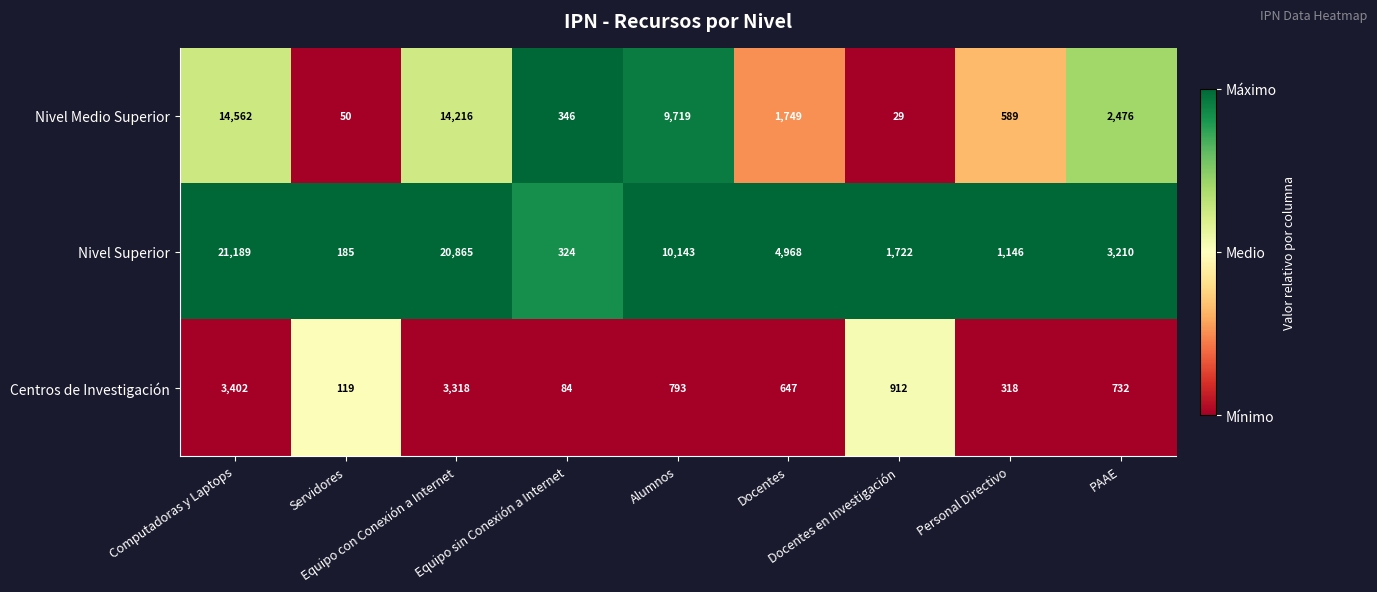

What is the lowest value of the Centros de Investigación series?

84